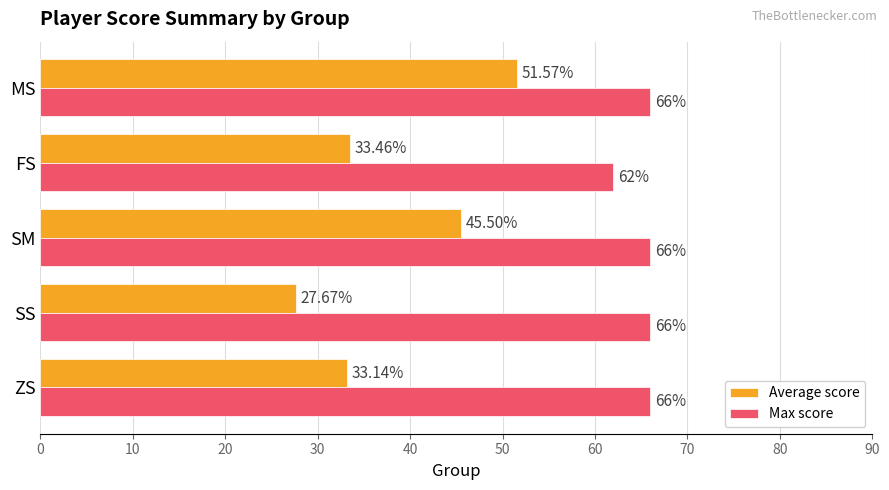

At which category does the chart reach its minimum across all series?

SS